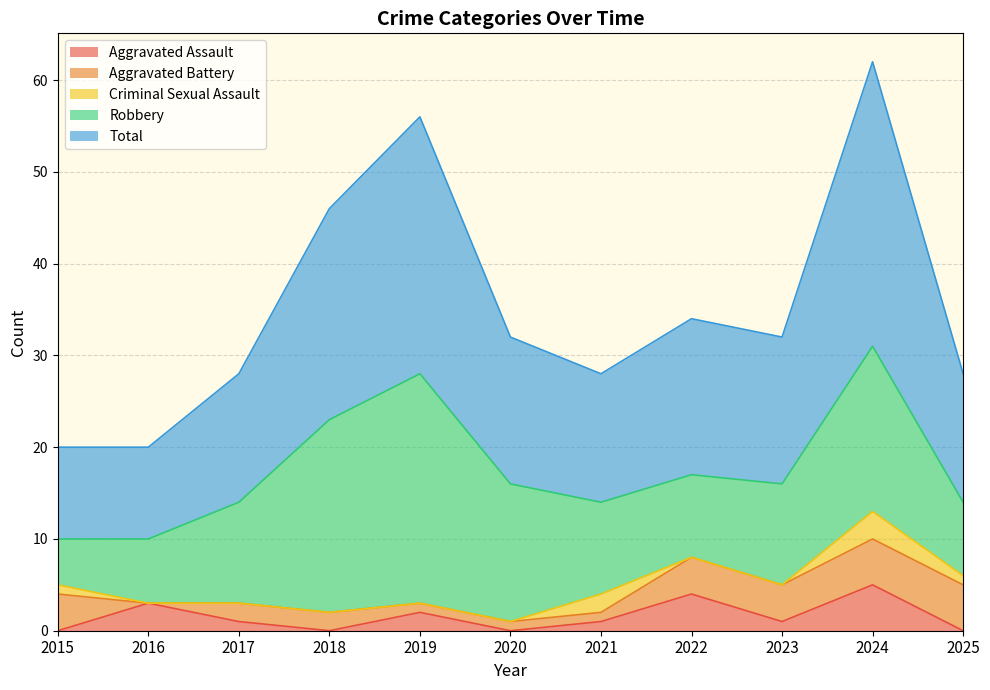

At which label does Robbery first exceed 11?

2018